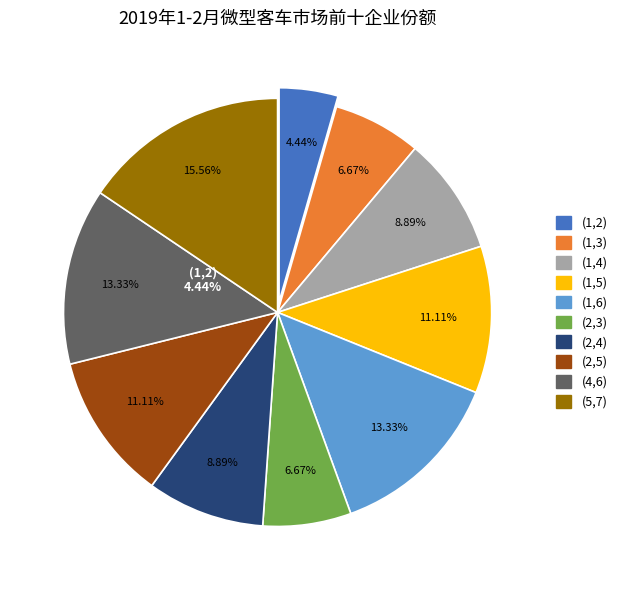

Rank the categories by value from lowest to highest.

(1,2), (1,3), (2,3), (1,4), (2,4), (1,5), (2,5), (1,6), (4,6), (5,7)